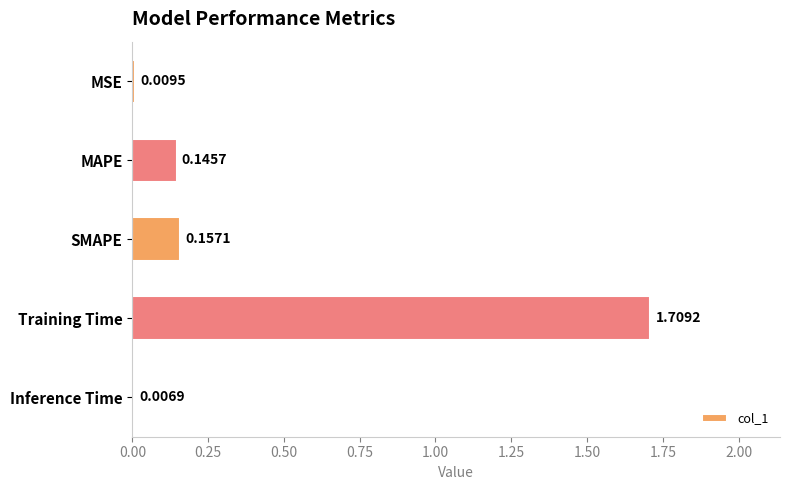

At which category does the chart reach its peak across all series?

Training Time